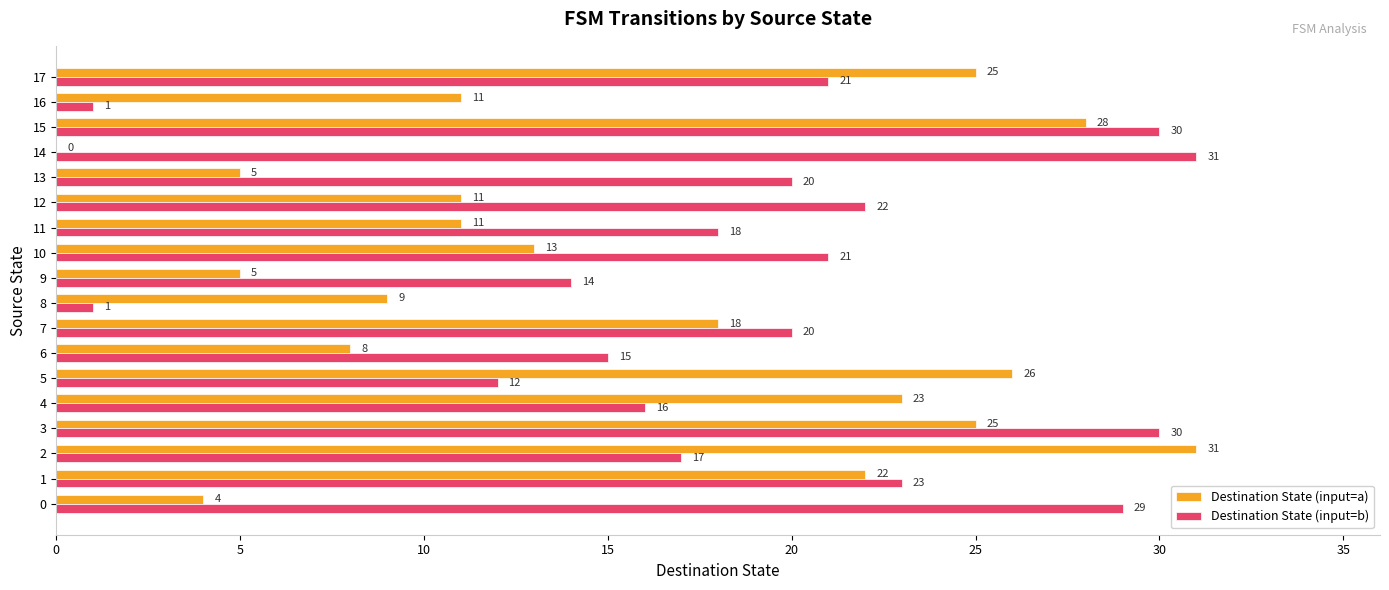

Is it true that Destination State (input=b) equals 21 at 10?

True